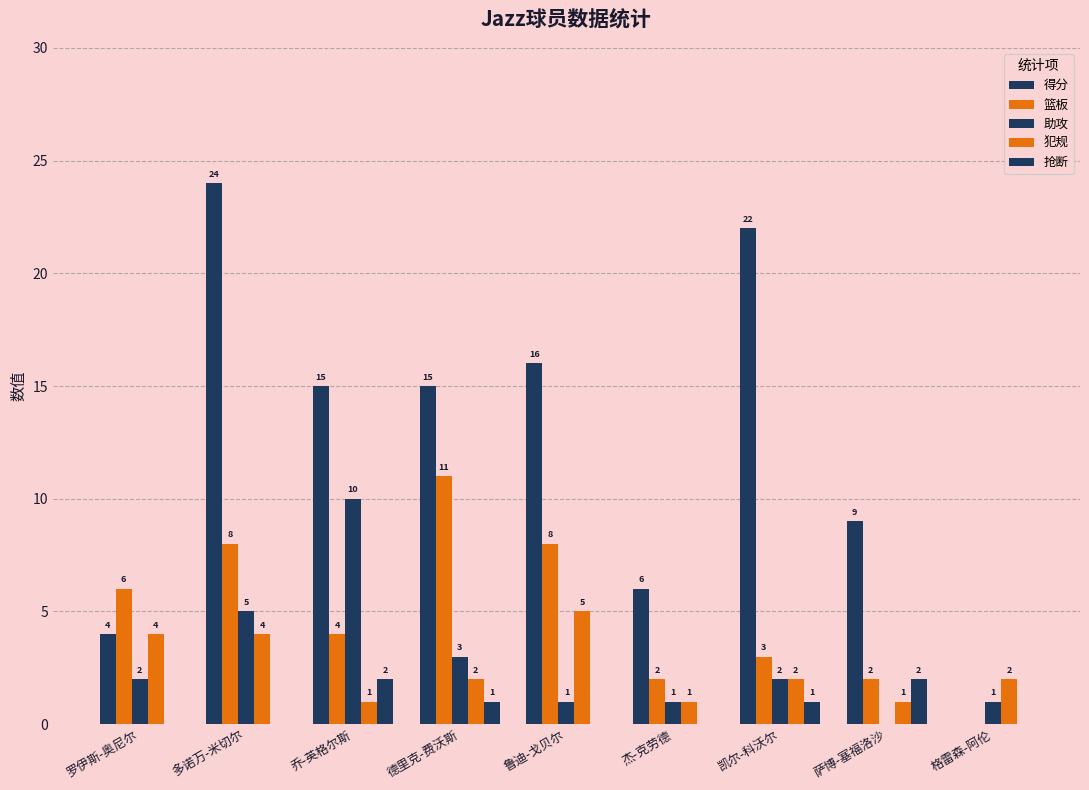

Count the number of data series in this chart.

5